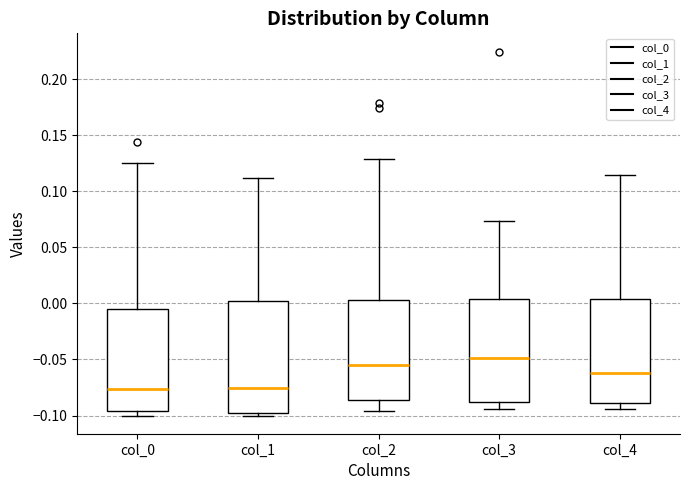

Reading left to right, transcribe this box plot: for each box, give where its median line is, the range the box spans, and where its two whiskers end, as read against the y-axis. The values are not printed on the chart, so give them approximately, as read against the axis.

col_0: median -0.075, box -0.095 to -0.005, whiskers -0.100 to 0.125
col_1: median -0.075, box -0.095 to 0.000, whiskers -0.100 to 0.110
col_2: median -0.055, box -0.085 to 0.005, whiskers -0.095 to 0.130
col_3: median -0.050, box -0.090 to 0.005, whiskers -0.095 to 0.075
col_4: median -0.060, box -0.090 to 0.005, whiskers -0.095 to 0.115